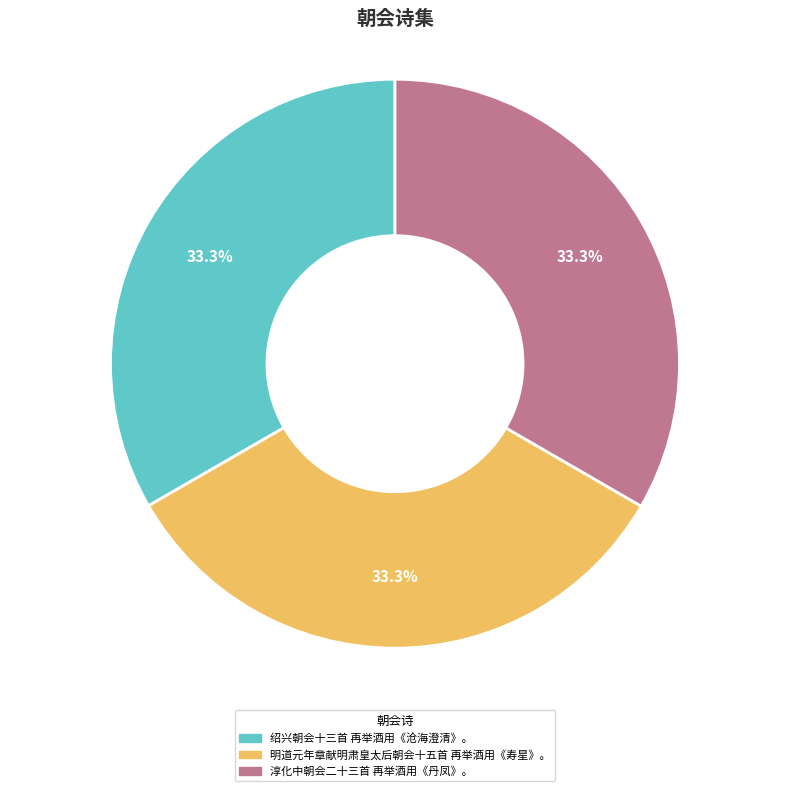

What is the ratio of the value at 淳化中朝会二十三首 再举酒用《丹凤》。 to the value at 绍兴朝会十三首 再举酒用《沧海澄清》。?

1.0